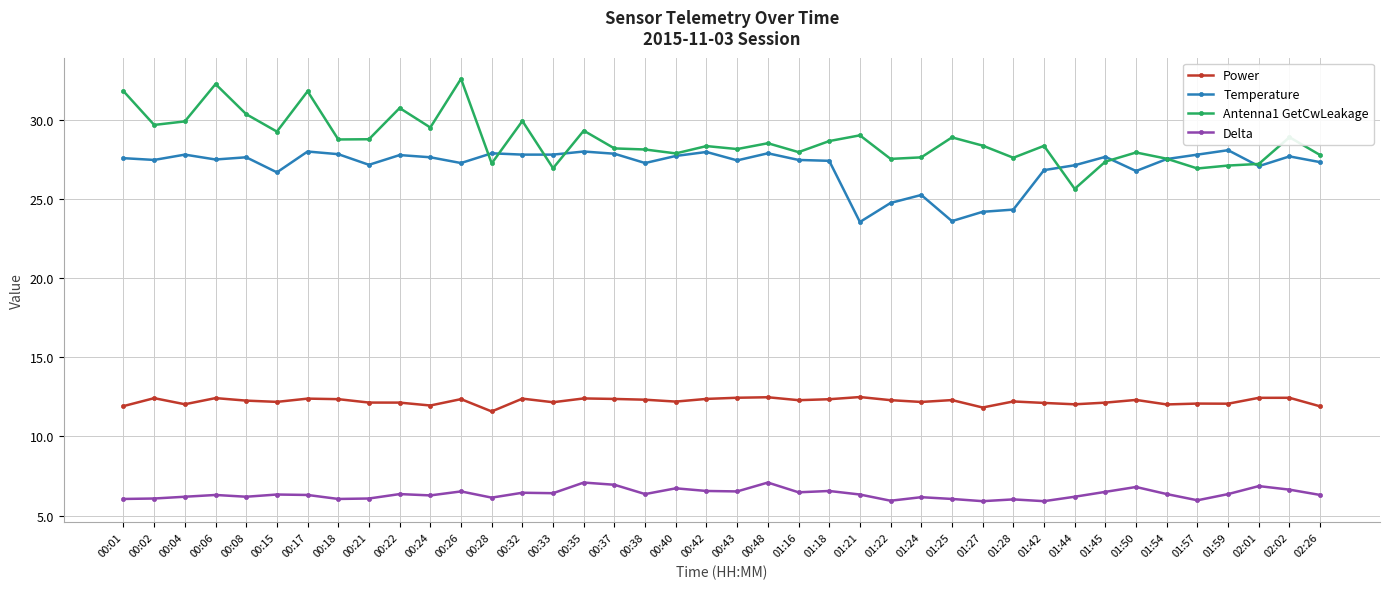

What is the minimum value for Antenna1 GetCwLeakage?

25.6